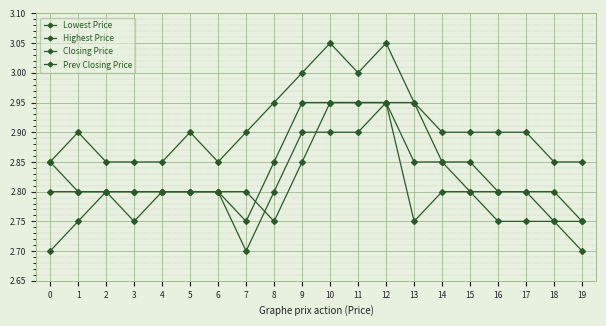

Between 3 and 13, which is larger?

3